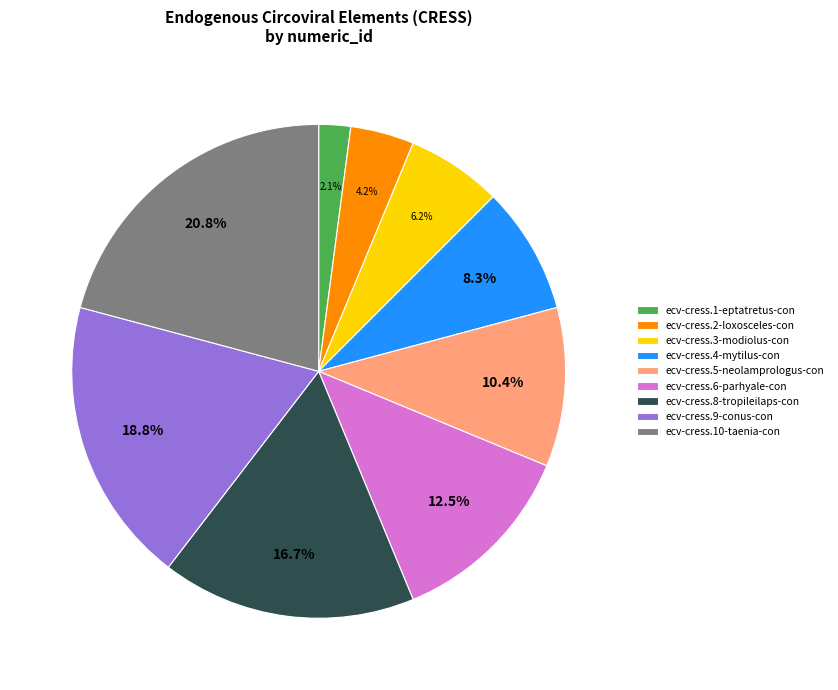

Does ecv-cress.4-mytilus-con account for over 50% of the chart?

No